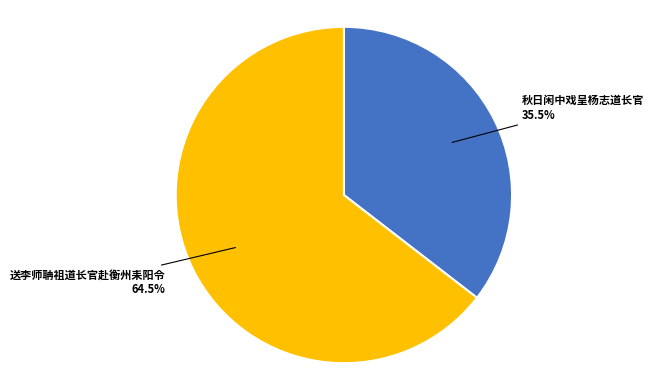

Rank the categories by value from lowest to highest.

秋日闲中戏呈杨志道长官, 送李师聃祖道长官赴衡州耒阳令